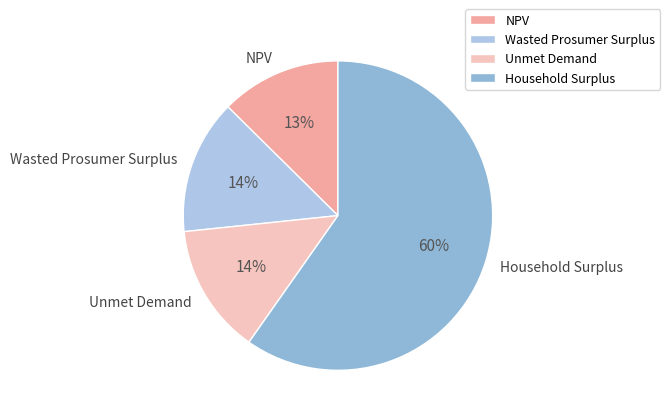

How many slices are in this pie chart?

4